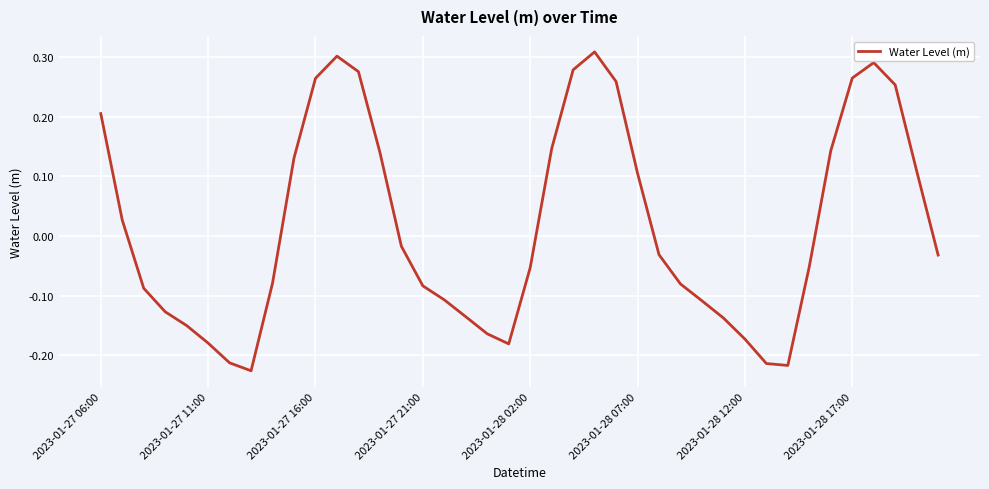

What is the difference between the maximum and minimum values?

0.5